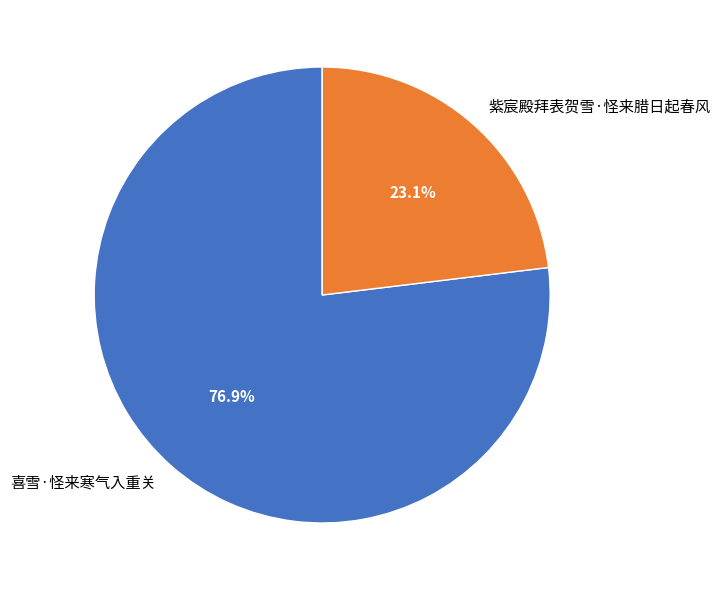

To the nearest percent, what is the difference between the 紫宸殿拜表贺雪·怪来腊日起春风 and 喜雪·怪来寒气入重关 slice percentages?

54%